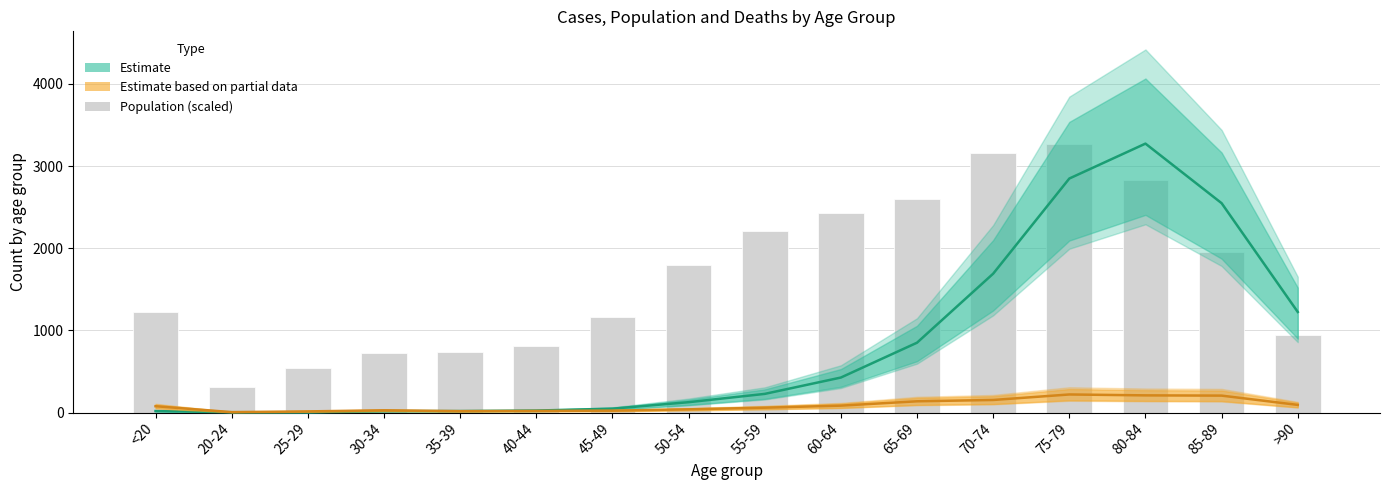

Reading left to right, transcribe all the data shown in this chart.

Estimate: <20=18.0	20-24=4.0	25-29=3.0	30-34=17.0	35-39=18.0	40-44=24.0	45-49=47.0	50-54=126.0	55-59=227.0	60-64=426.0	65-69=850.0	70-74=1690.0	75-79=2848.0	80-84=3273.0	85-89=2548.0	>90=1224.0
Estimate based on partial data: <20=77.0	20-24=5.0	25-29=14.0	30-34=27.0	35-39=17.0	40-44=20.0	45-49=23.0	50-54=39.0	55-59=59.0	60-64=84.0	65-69=137.0	70-74=153.0	75-79=220.0	80-84=209.0	85-89=206.0	>90=93.0
Population (scaled): <20=1221.6	20-24=313.5	25-29=536.5	30-34=727.8	35-39=740.7	40-44=810.2	45-49=1157.2	50-54=1790.8	55-59=2211.1	60-64=2431.2	65-69=2601.5	70-74=3163.5	75-79=3273.0	80-84=2833.4	85-89=1952.4	>90=948.7